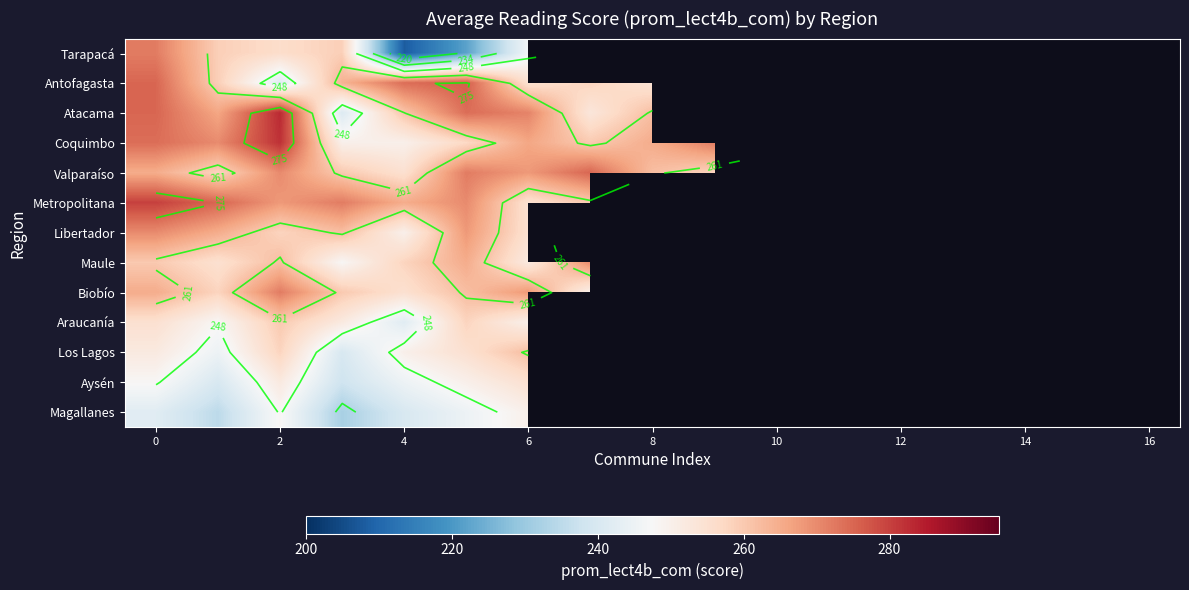

Where is Metropolitana nearest to the value 267?

2